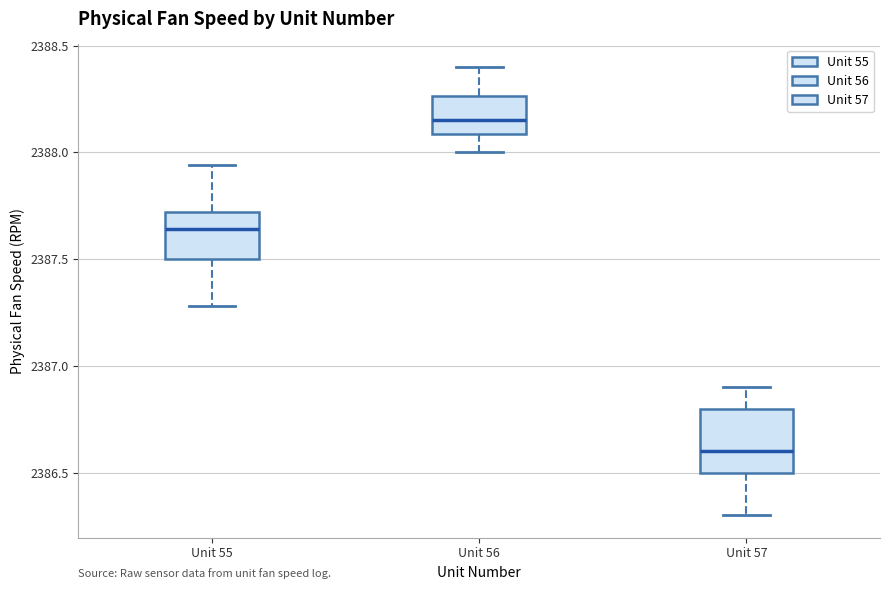

Reading left to right, transcribe this box plot: for each box, give where its median line is, the range the box spans, and where its two whiskers end, as read against the y-axis. The values are not printed on the chart, so give them approximately, as read against the axis.

Unit 55: median 2387.65, box 2387.50 to 2387.70, whiskers 2387.30 to 2387.95
Unit 56: median 2388.15, box 2388.10 to 2388.25, whiskers 2388.00 to 2388.40
Unit 57: median 2386.60, box 2386.50 to 2386.80, whiskers 2386.30 to 2386.90